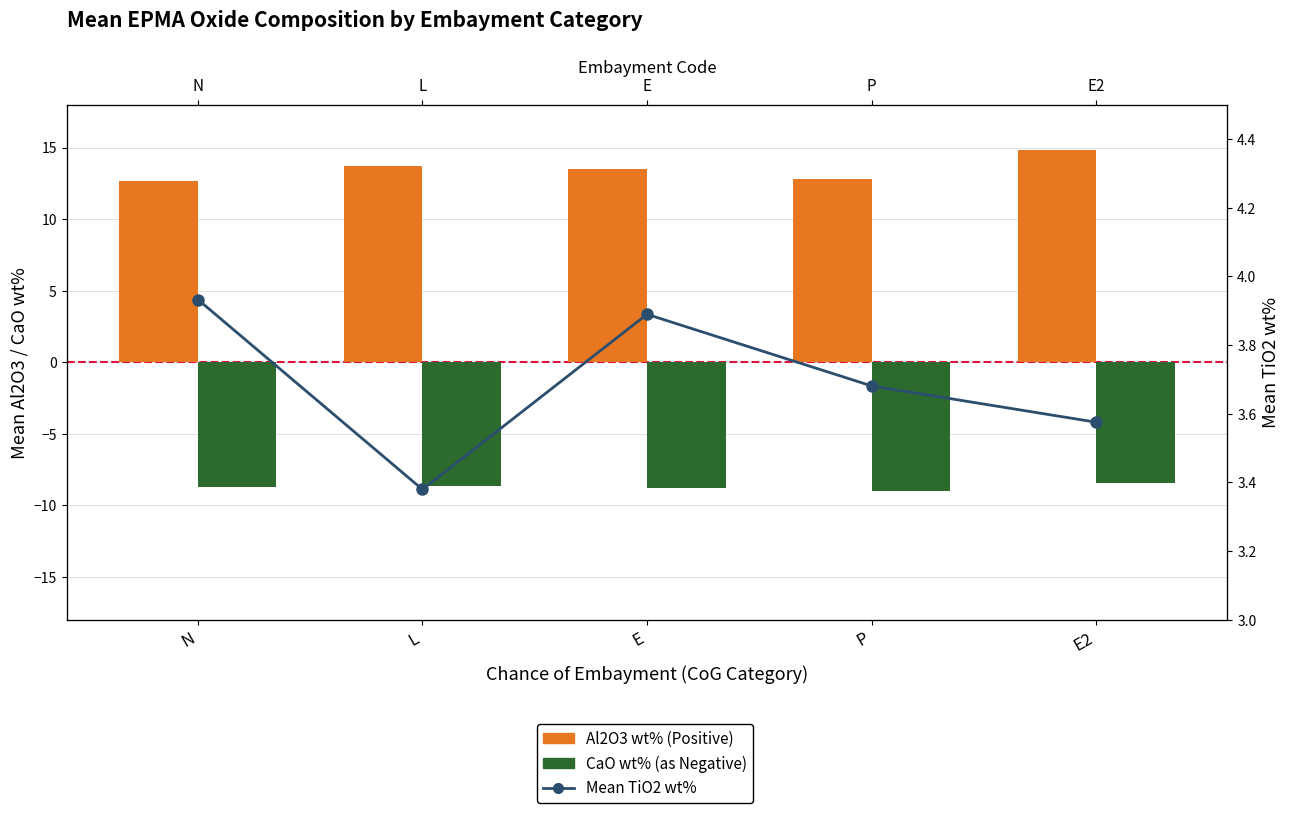

What is the label of the 1st bar from the right?

E2